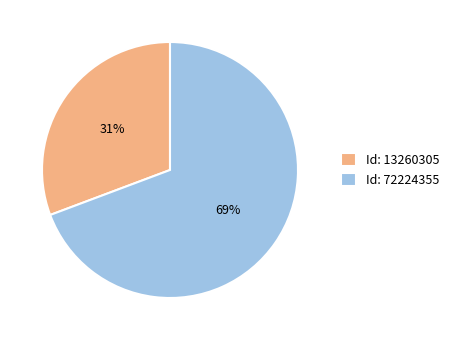

Count the number of slices in the pie.

2